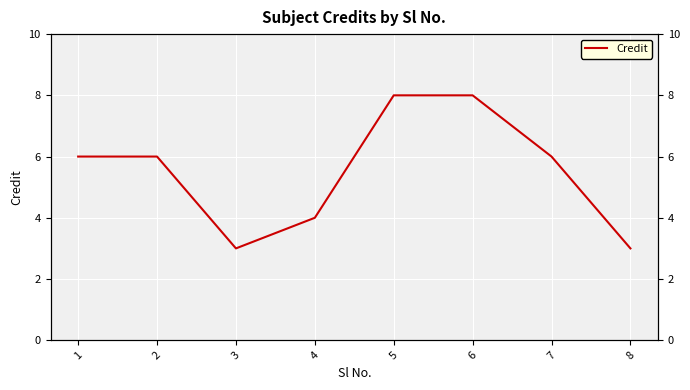

What is the smallest value displayed?

3